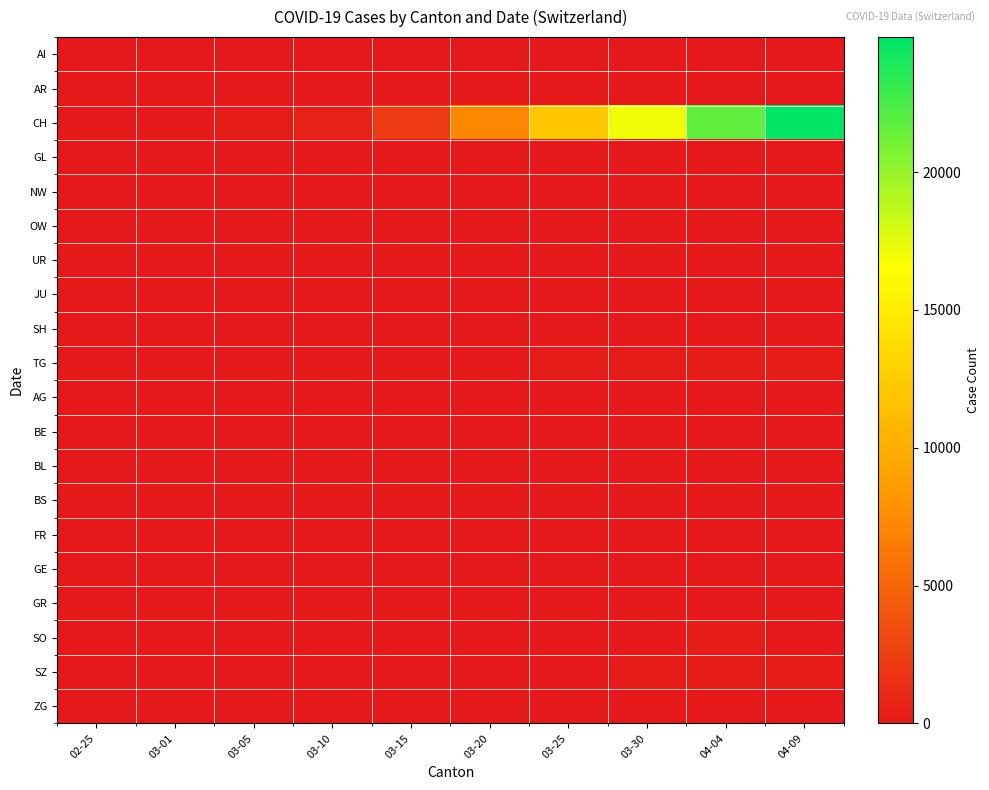

How many series are shown in this chart?

20